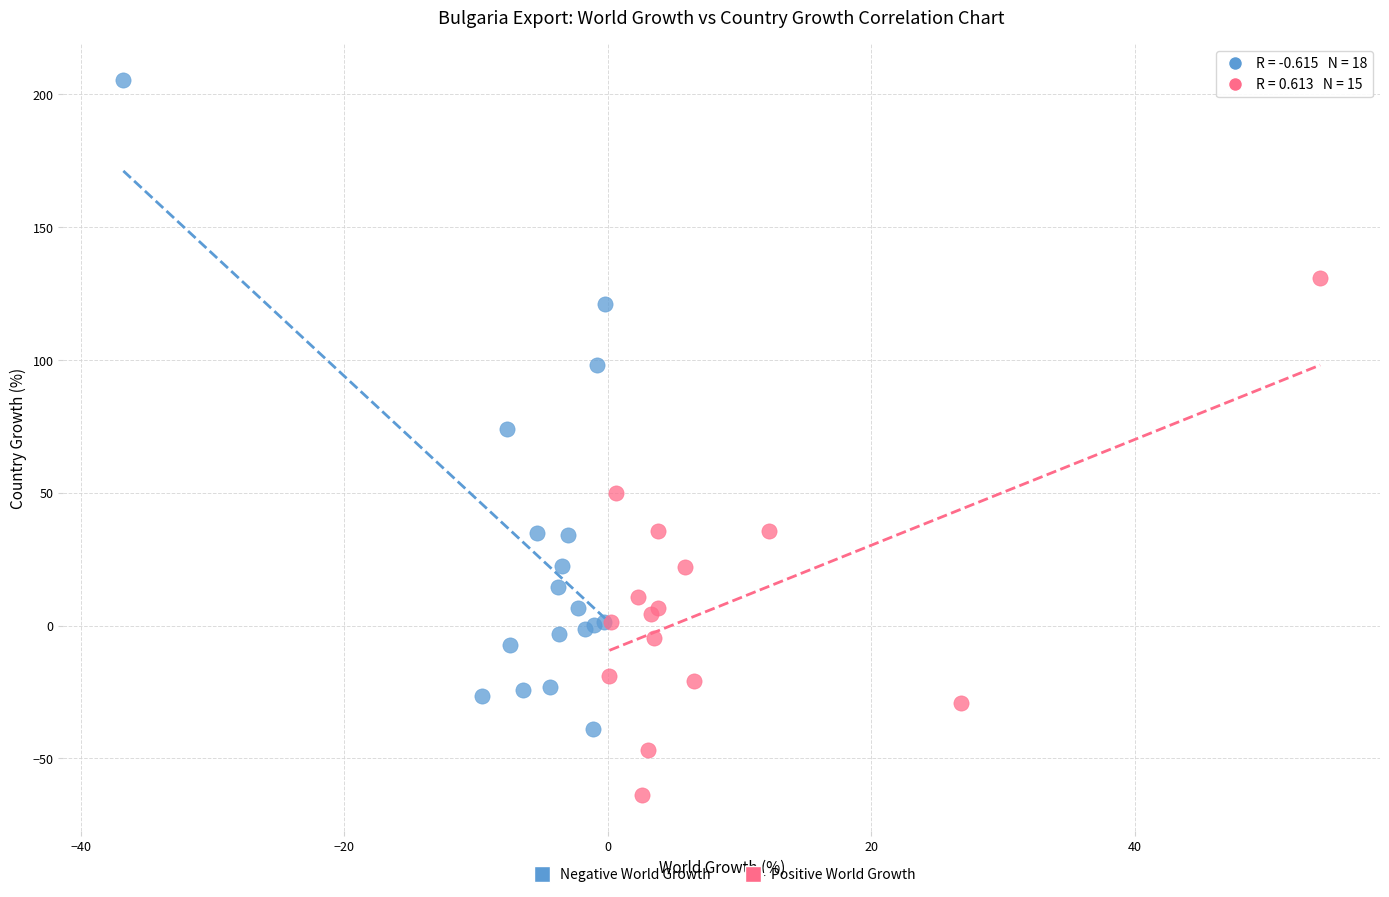

Which series has the largest Y range (max minus min)?

Negative World Growth